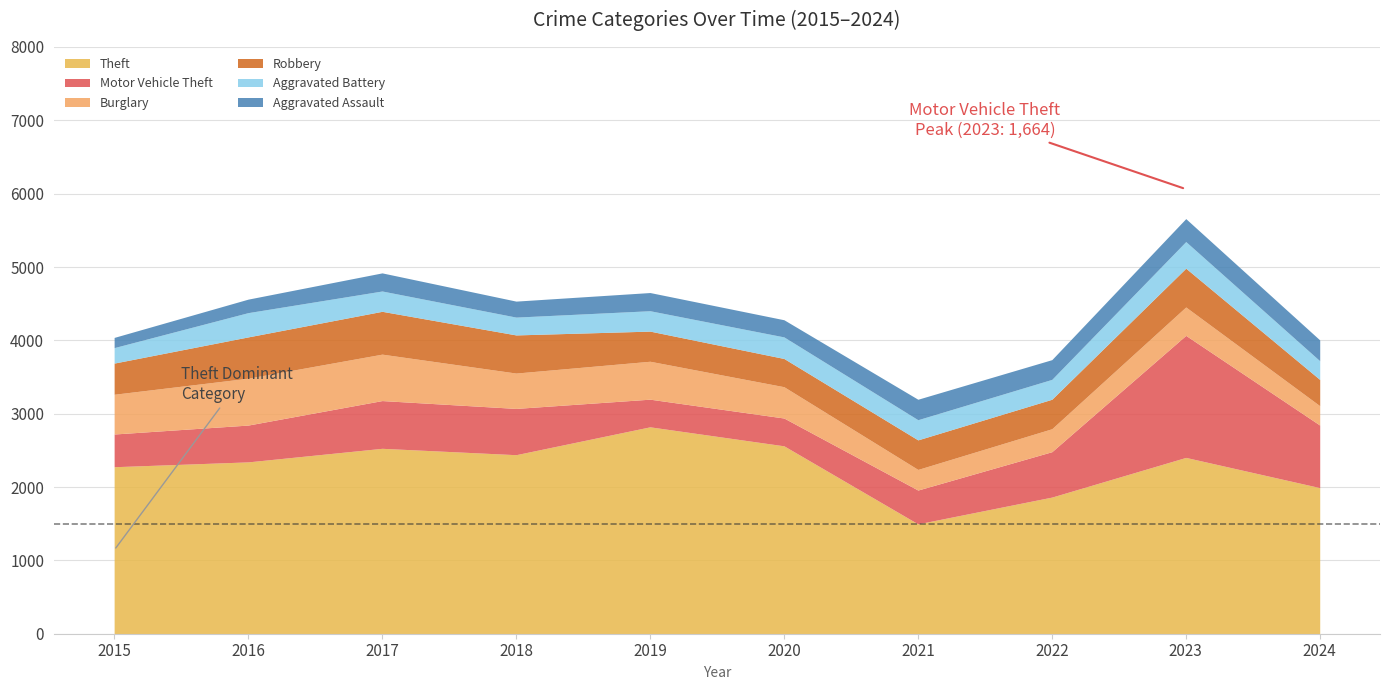

Which has a higher value, 2016 or 2015?

2016